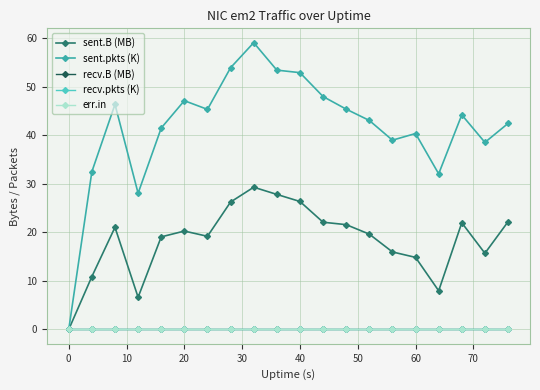

Is this an area chart (filled region under the line)?

No